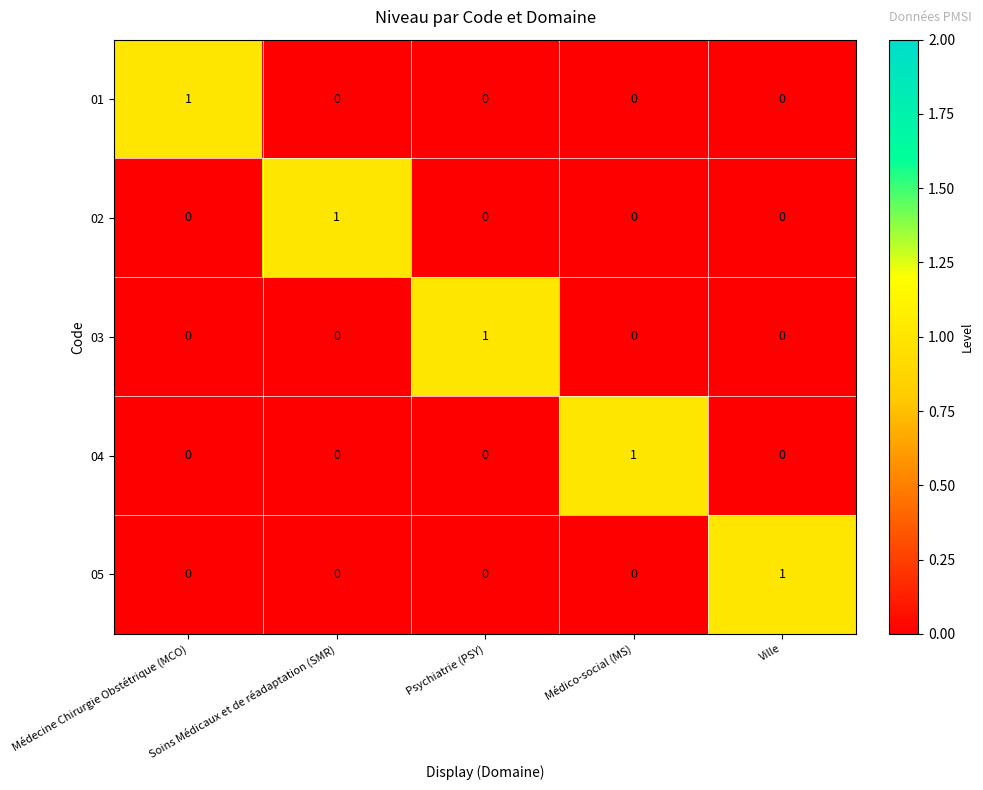

The 01 series shows 1 at Médecine Chirurgie Obstétrique (MCO). True or false?

True